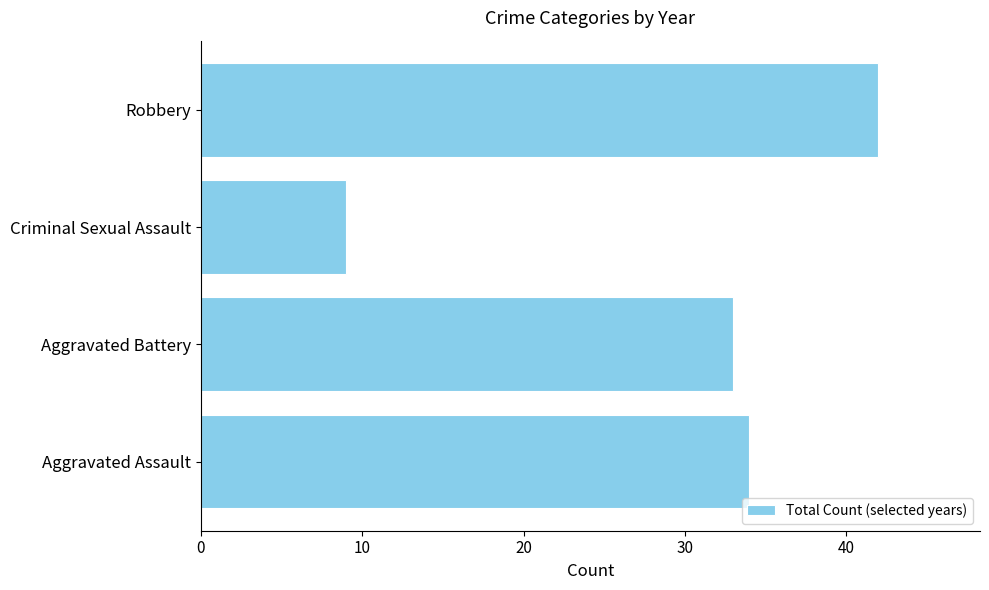

What is the difference between the maximum and minimum values?

33